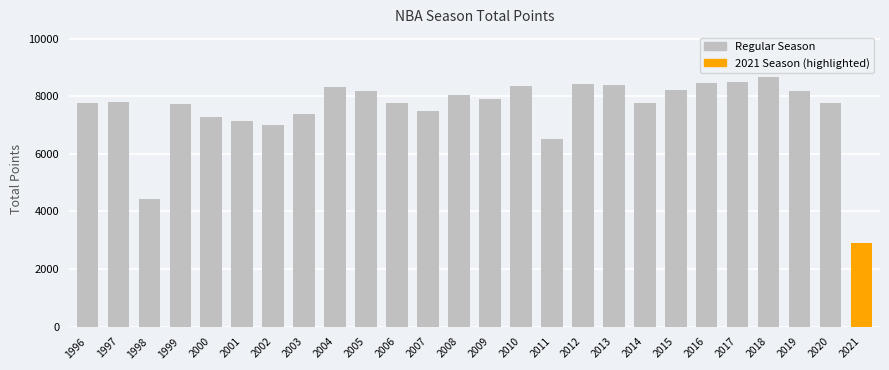

What is the value of the 2nd bar from the left?

7787